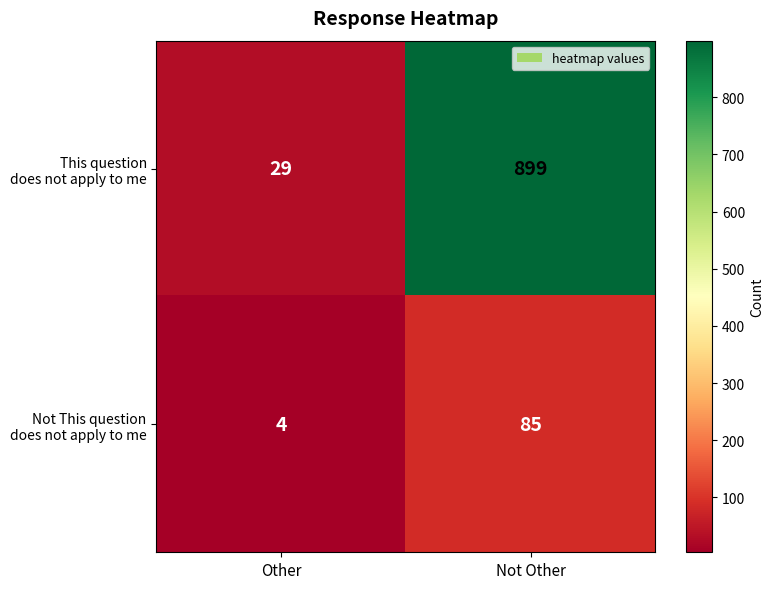

What is the total value across all series at Other?

33